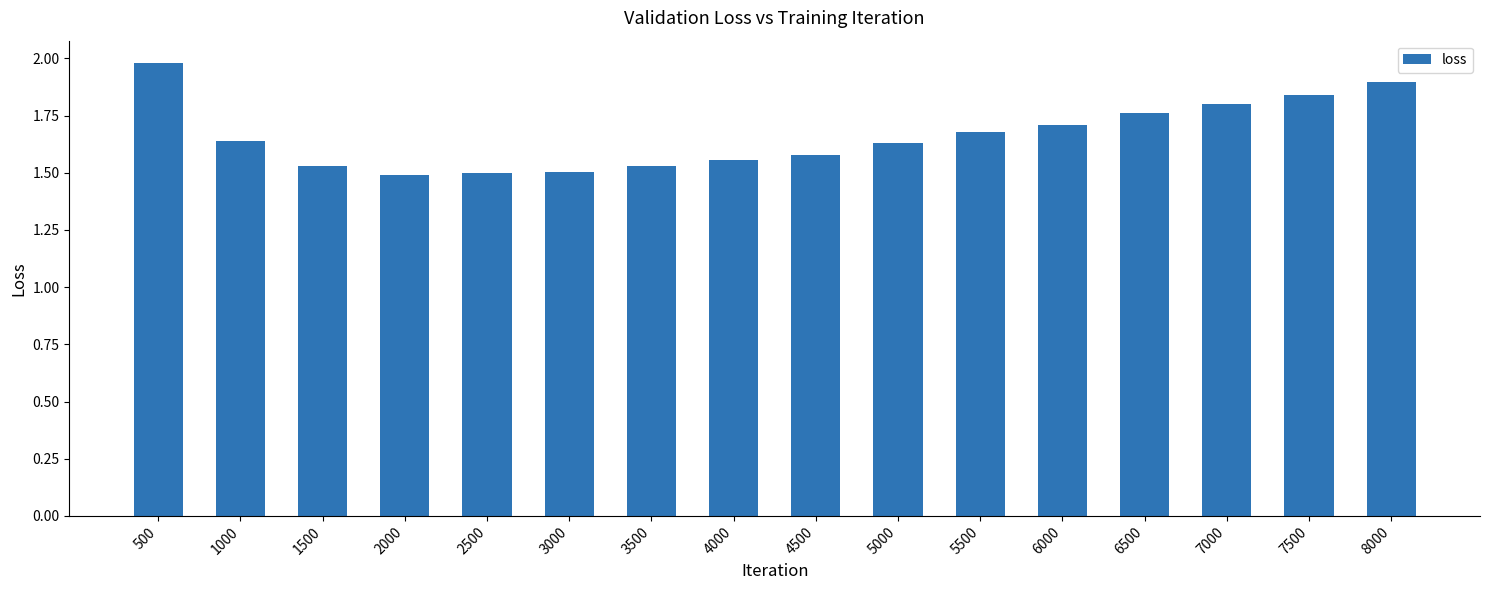

What is the difference between the values at 500 and 8000?

0.1